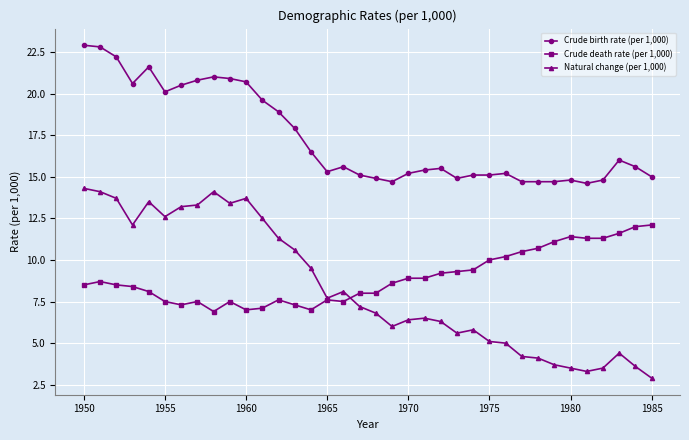

What is the value of the Natural change (per 1,000) point at the 9th from the left?

14.1